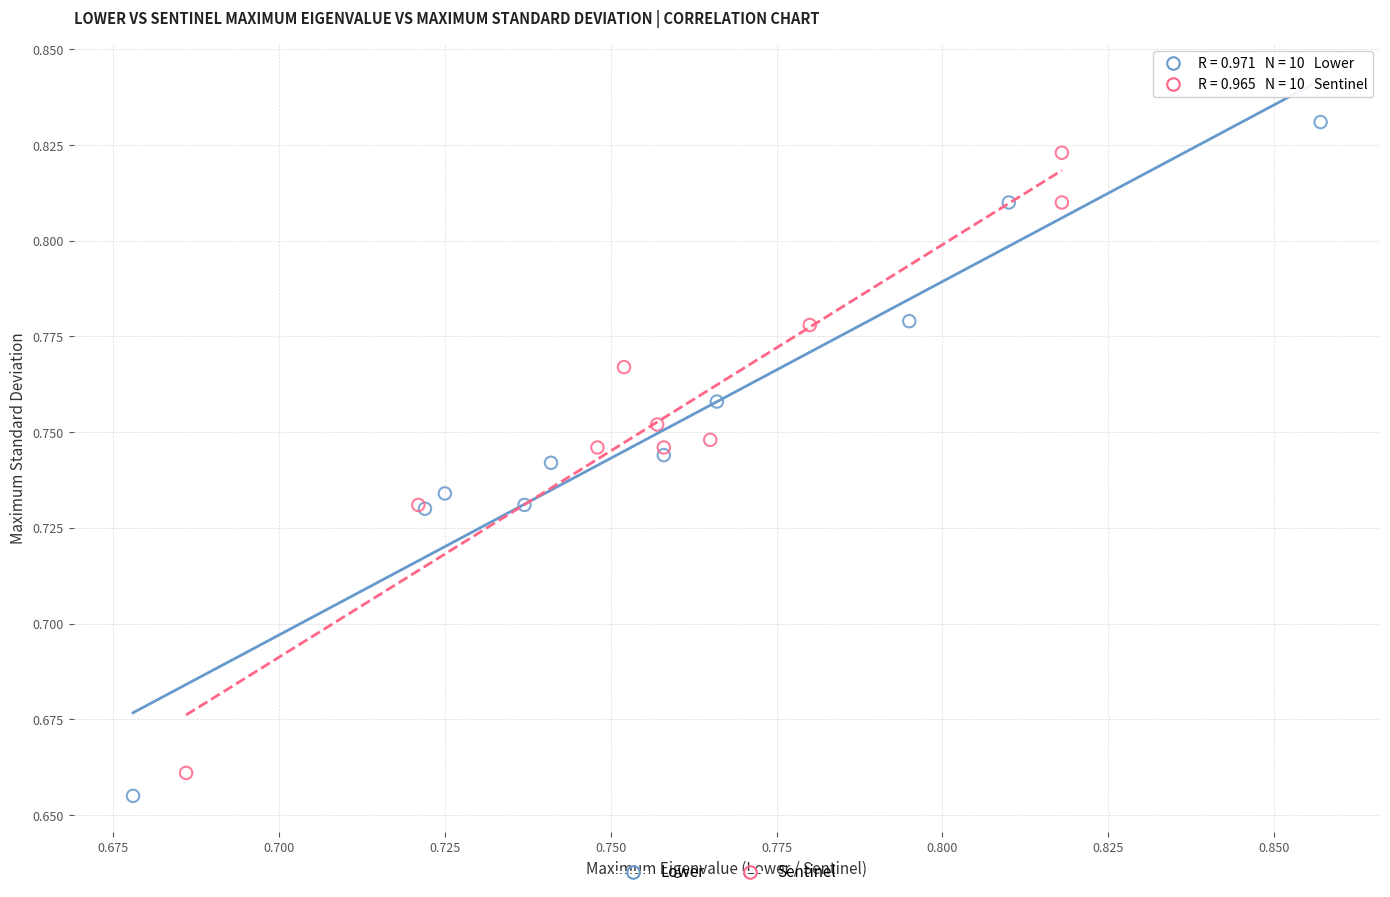

Which series has the widest spread of Y values?

Lower